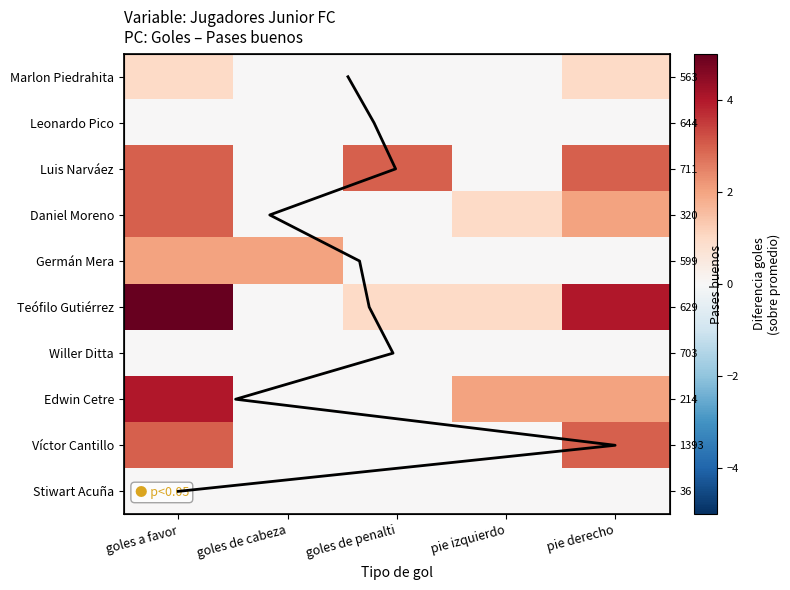

Which category has the lowest value in the Daniel Moreno series?

goles de cabeza